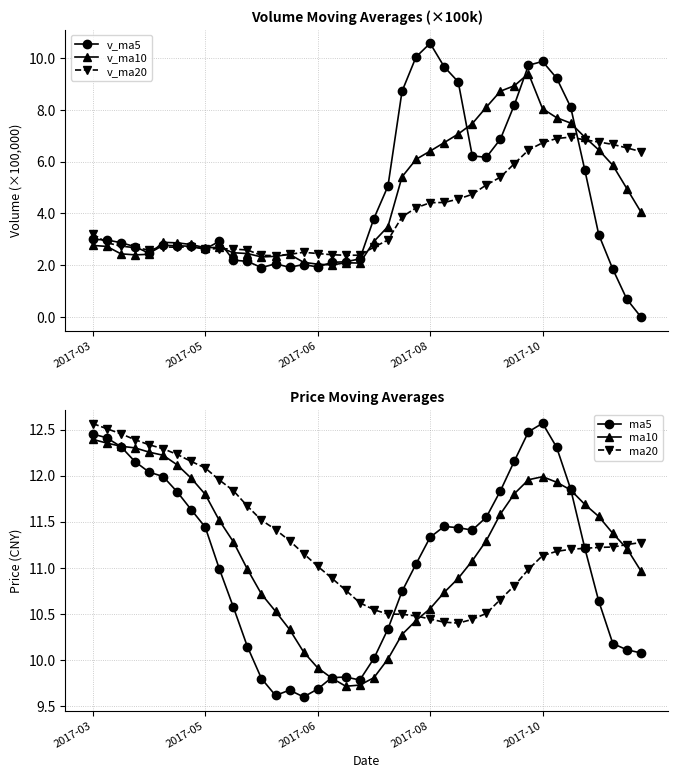

Reading left to right, transcribe all the data shown in this chart.

v_ma5: 3.0	3.0	2.9	2.7	2.5	2.8	2.7	2.7	2.6	2.9	2.2	2.1	1.9	2.1	1.9	2.0	1.9	2.1	2.1	2.2	3.8	5.0	8.7	10.0	10.6	9.7	9.1	6.2	6.2	6.9	8.2	9.7	9.9	9.2	8.1	5.7	3.2	1.8	0.7	0.0
v_ma10: 2.8	2.7	2.4	2.4	2.4	2.9	2.9	2.8	2.7	2.7	2.5	2.4	2.3	2.3	2.4	2.1	2.0	2.0	2.1	2.1	2.9	3.5	5.4	6.1	6.4	6.7	7.1	7.5	8.1	8.7	8.9	9.4	8.0	7.7	7.5	6.9	6.4	5.9	5.0	4.1
v_ma20: 3.2	2.9	2.7	2.7	2.6	2.7	2.7	2.7	2.6	2.6	2.6	2.6	2.4	2.4	2.4	2.5	2.4	2.4	2.4	2.4	2.7	3.0	3.9	4.2	4.4	4.4	4.5	4.7	5.1	5.4	5.9	6.4	6.7	6.9	6.9	6.8	6.8	6.7	6.5	6.4
ma5: 12.5	12.4	12.3	12.2	12.0	12.0	11.8	11.6	11.4	11.0	10.6	10.1	9.8	9.6	9.7	9.6	9.7	9.8	9.8	9.8	10.0	10.3	10.7	11.0	11.3	11.4	11.4	11.4	11.5	11.8	12.2	12.5	12.6	12.3	11.9	11.2	10.6	10.2	10.1	10.1
ma10: 12.4	12.4	12.3	12.3	12.3	12.2	12.1	12.0	11.8	11.5	11.3	11.0	10.7	10.5	10.3	10.1	9.9	9.8	9.7	9.7	9.8	10.0	10.3	10.4	10.6	10.7	10.9	11.1	11.3	11.6	11.8	12.0	12.0	11.9	11.8	11.7	11.6	11.4	11.2	11.0
ma20: 12.6	12.5	12.5	12.4	12.3	12.3	12.2	12.2	12.1	12.0	11.8	11.7	11.5	11.4	11.3	11.2	11.0	10.9	10.8	10.6	10.5	10.5	10.5	10.5	10.4	10.4	10.4	10.4	10.5	10.7	10.8	11.0	11.1	11.2	11.2	11.2	11.2	11.2	11.3	11.3